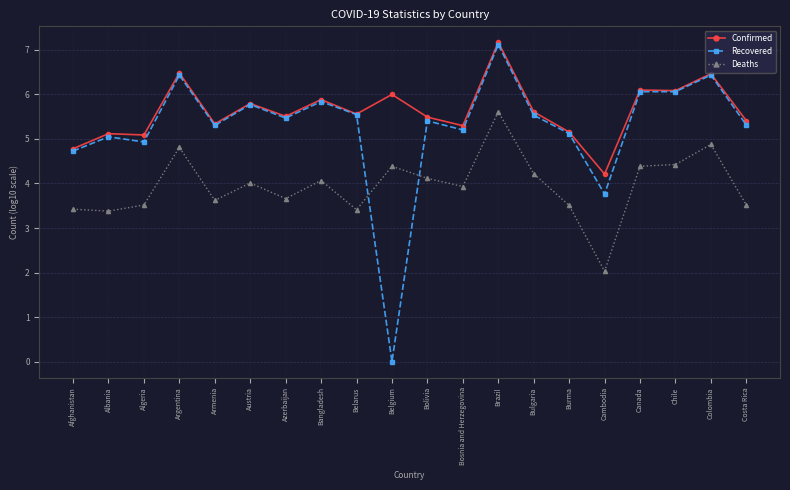

At which category does the chart reach its peak across all series?

Brazil